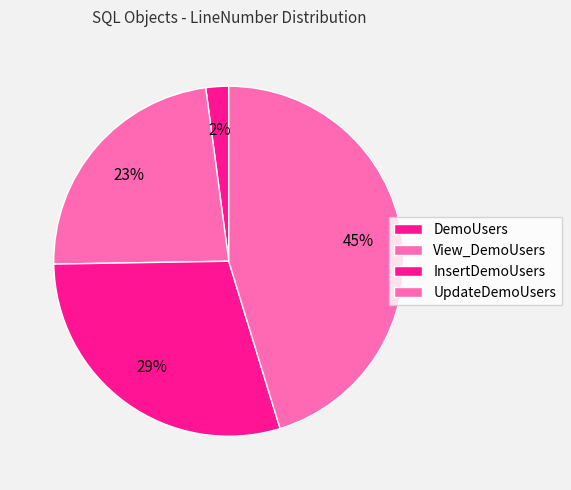

Count the number of slices in the pie.

4